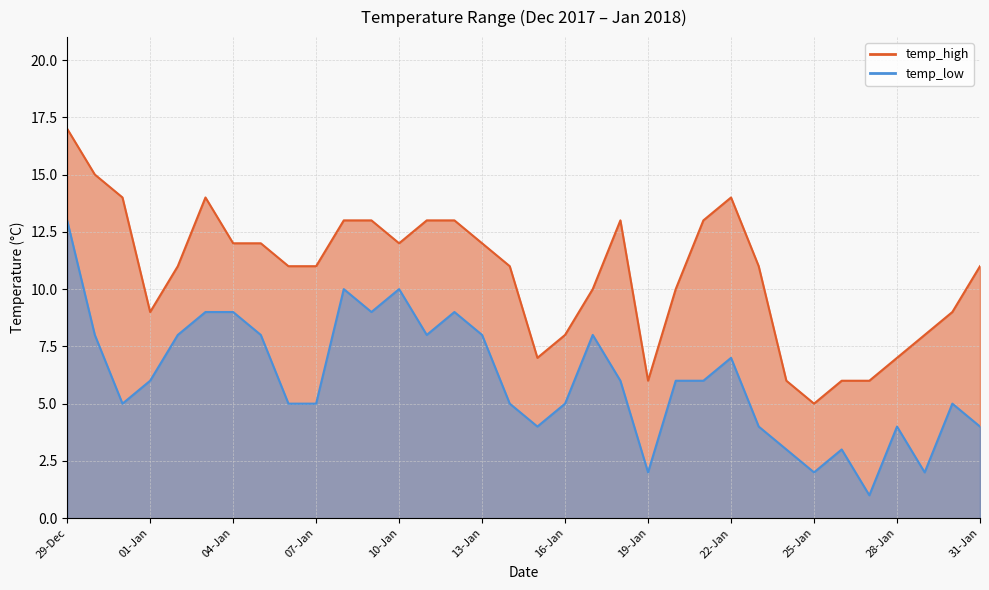

True or false: temp_high and temp_low intersect in this chart.

False